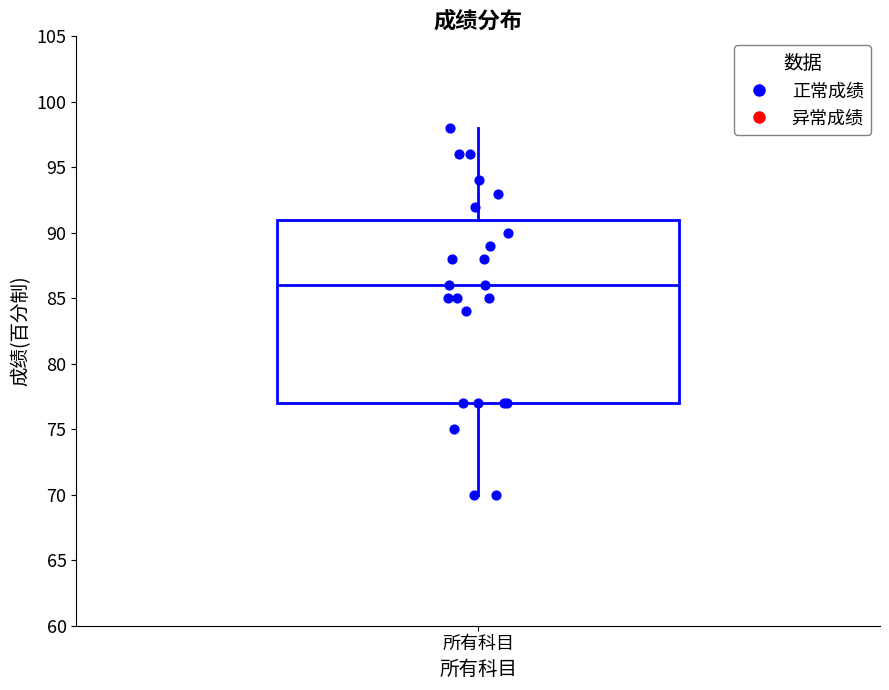

Transcribe this box plot: give where the median line is, the range the box spans, and where the two whiskers end, as read against the y-axis. The values are not printed on the chart, so give them approximately, as read against the axis.

median 86, box 77 to 91, whiskers 70 to 98